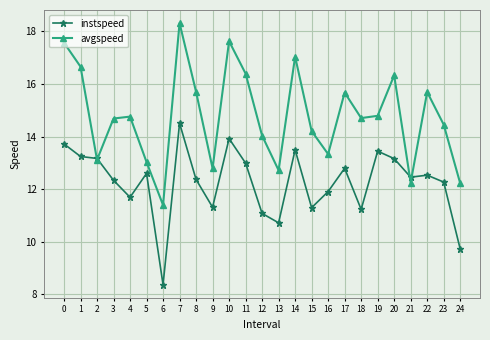

What is the total value across all series at 18?

25.9